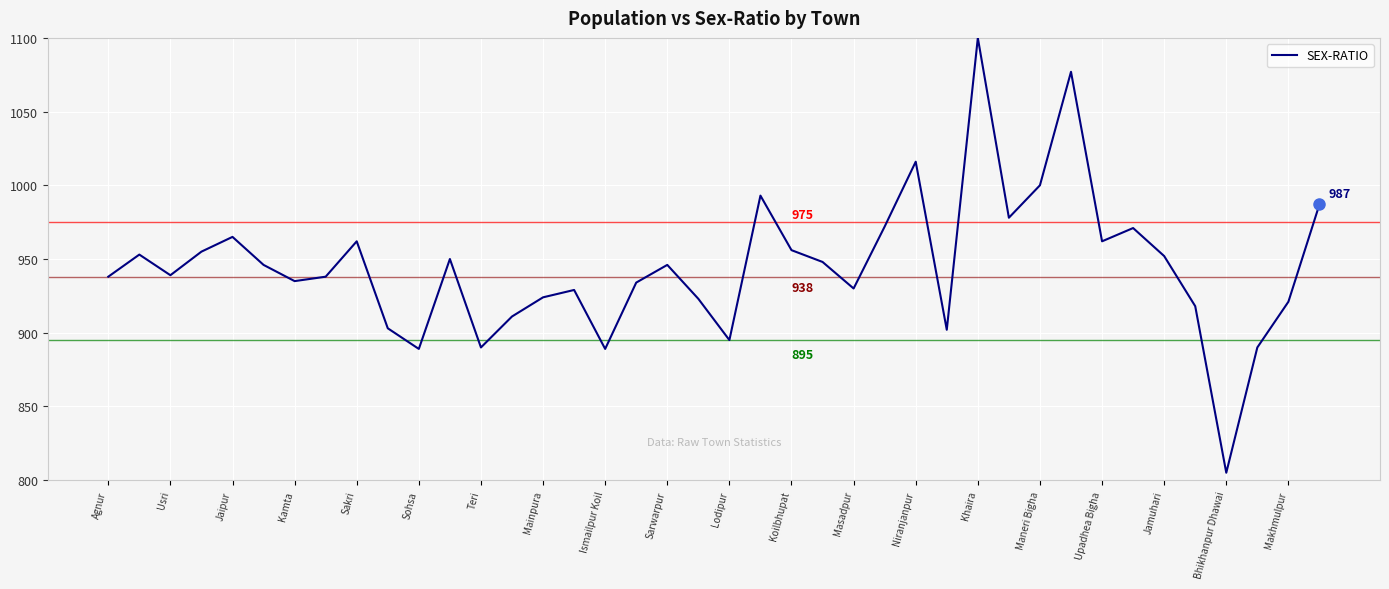

What is the minimum value shown in the chart?

805